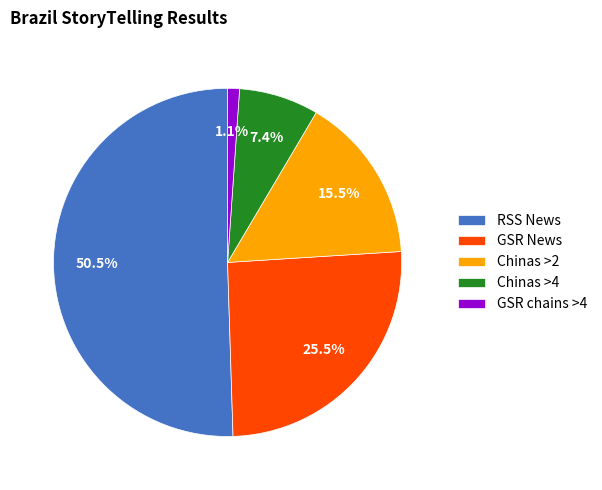

Which slice is the smallest?

GSR chains >4